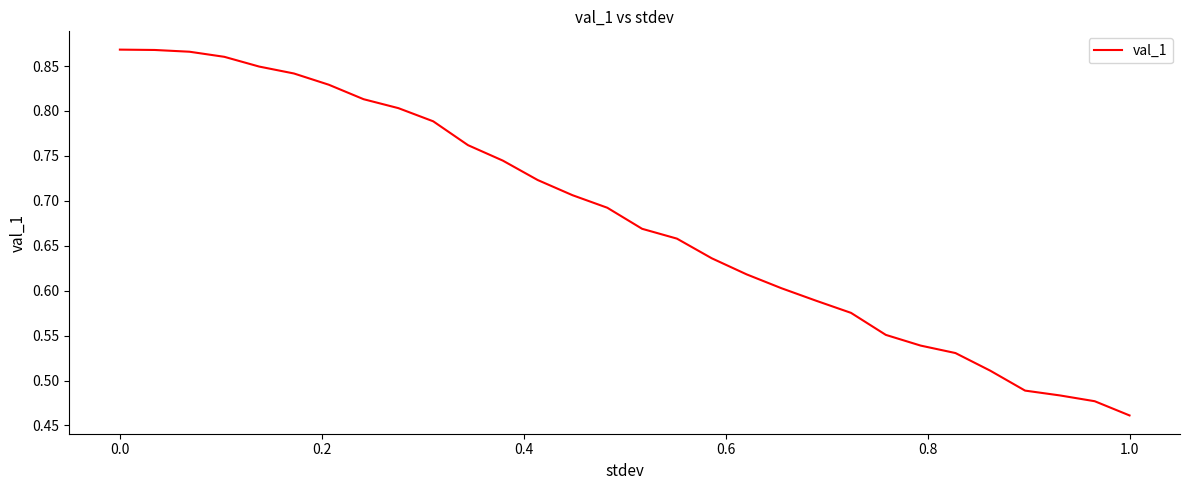

What is the difference between the maximum and minimum values?

0.4